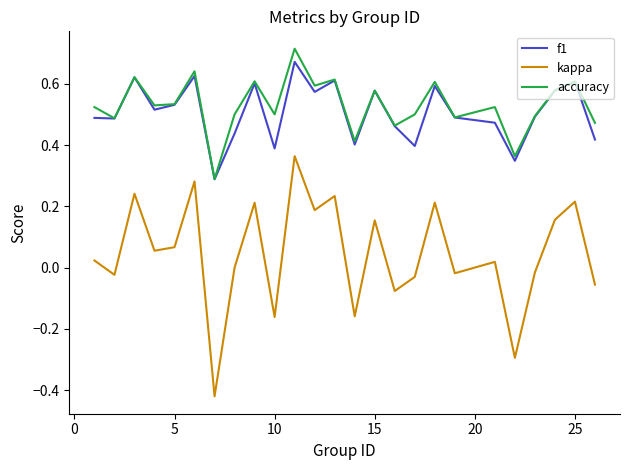

What are all the series names shown in the legend?

f1, kappa, accuracy